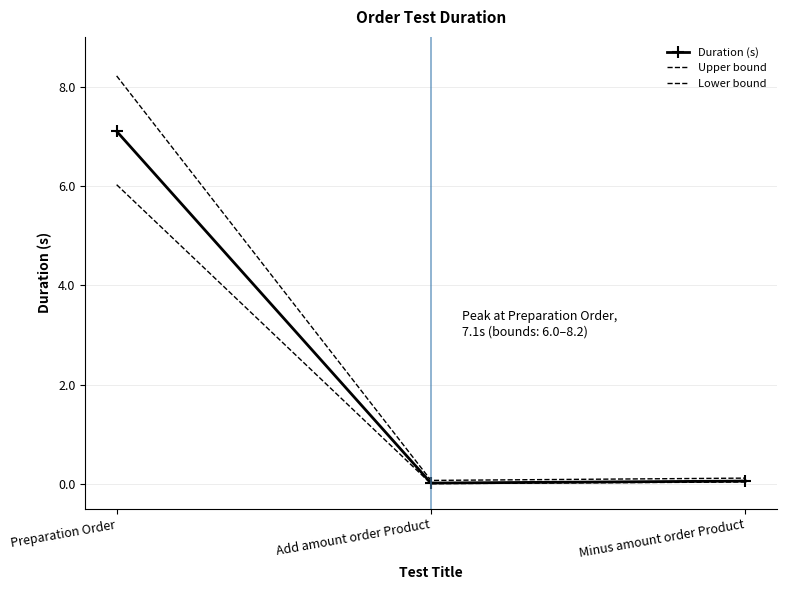

Count the number of categories in the chart.

3